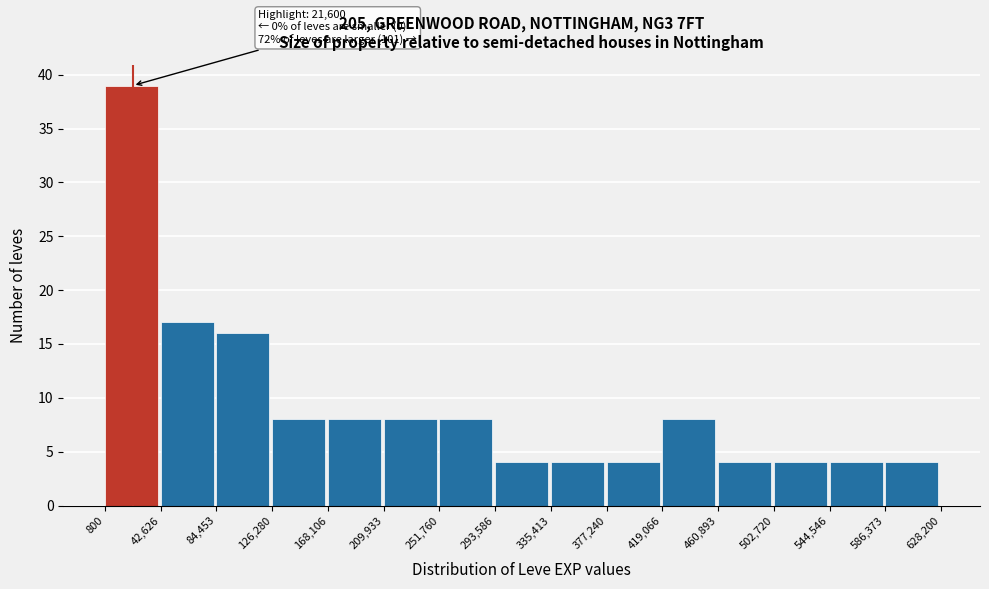

Over which range of the x-axis is the bar tallest?

800 to 42,626